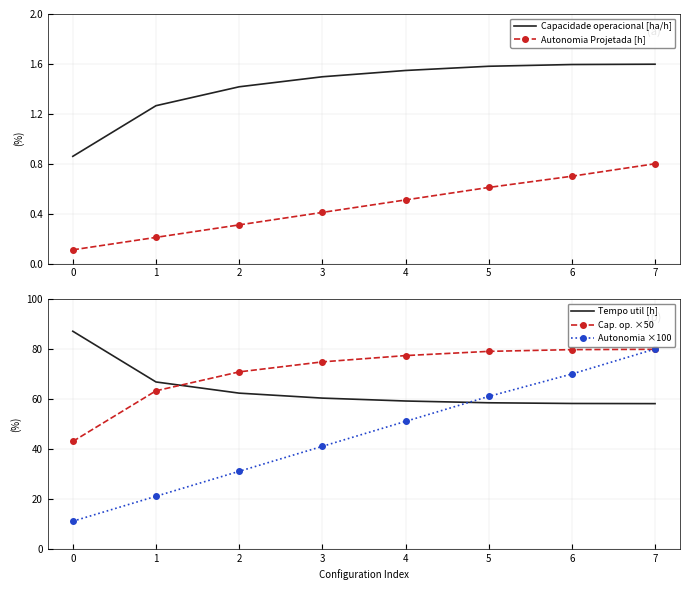

Reading right to left, list all the values displayed in this chart.

Capacidade operacional [ha/h]: 7=1.6	6=1.6	5=1.6	4=1.5	3=1.5	2=1.4	1=1.3	0=0.9
Autonomia Projetada [h]: 7=0.8	6=0.7	5=0.6	4=0.5	3=0.4	2=0.3	1=0.2	0=0.1
Tempo util [h]: 7=58.1	6=58.2	5=58.5	4=59.2	3=60.3	2=62.3	1=66.8	0=87.1
Cap. op. ×50: 7=79.9	6=79.8	5=79.1	4=77.4	3=74.9	2=70.8	1=63.3	0=43.0
Autonomia ×100: 7=80.0	6=70.0	5=61.0	4=51.0	3=41.0	2=31.0	1=21.0	0=11.0